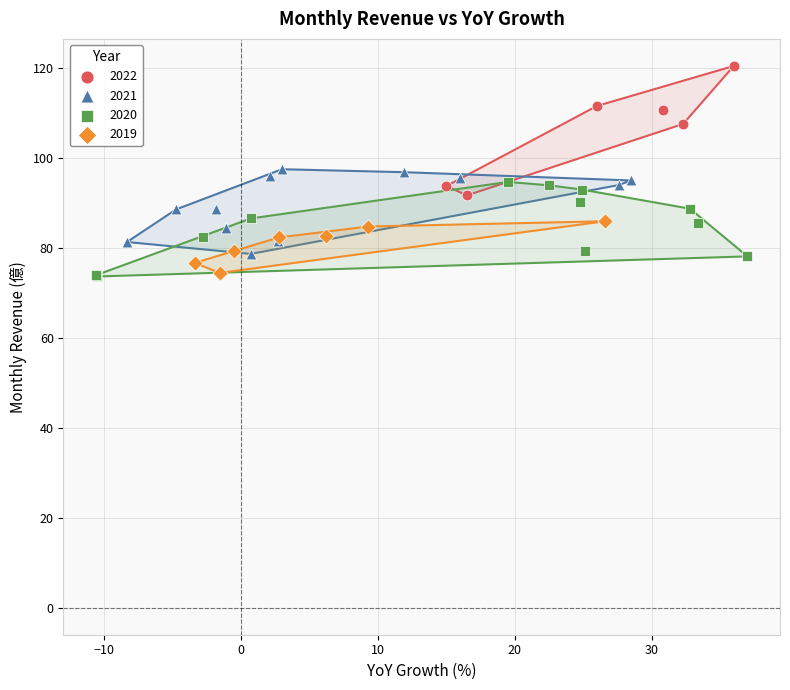

What are all the series names shown in the legend?

2022, 2021, 2020, 2019